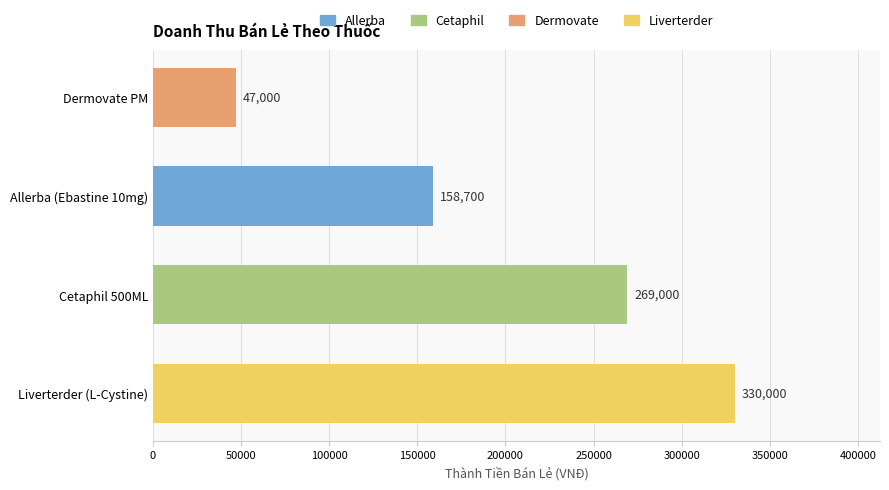

How many series are shown in this chart?

1